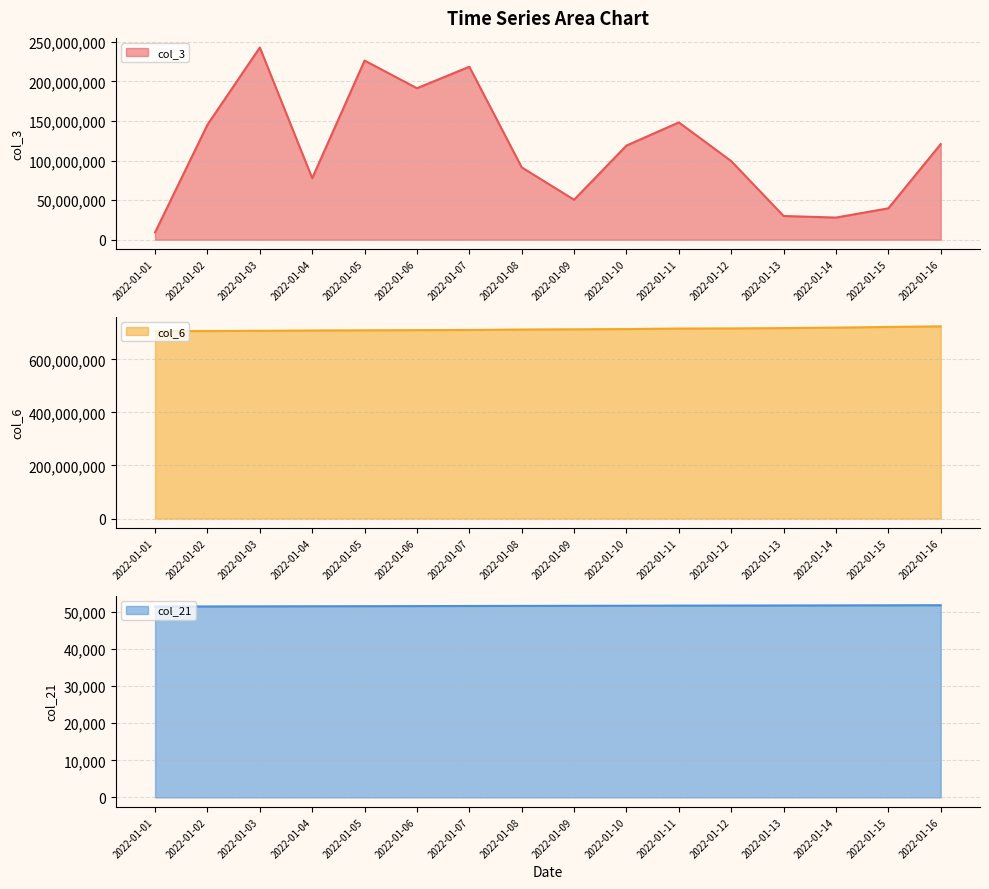

Which series changed the most between 2022-01-13 and 2022-01-15?

col_3